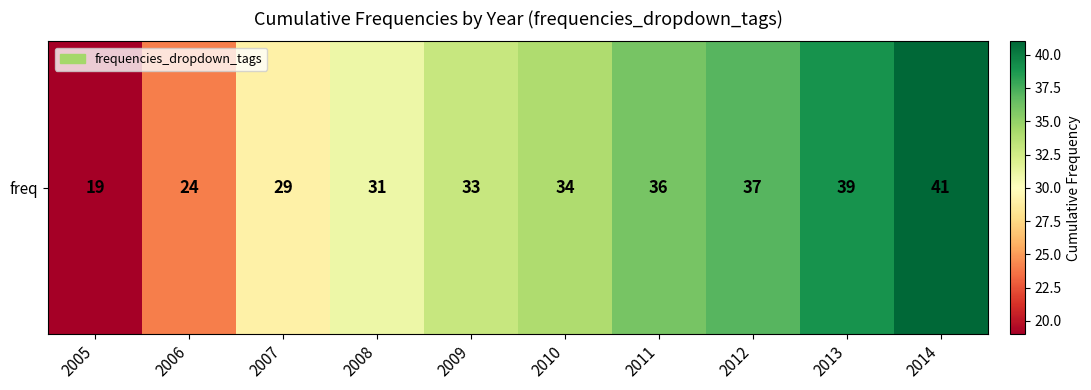

How many data points does each series have?

10